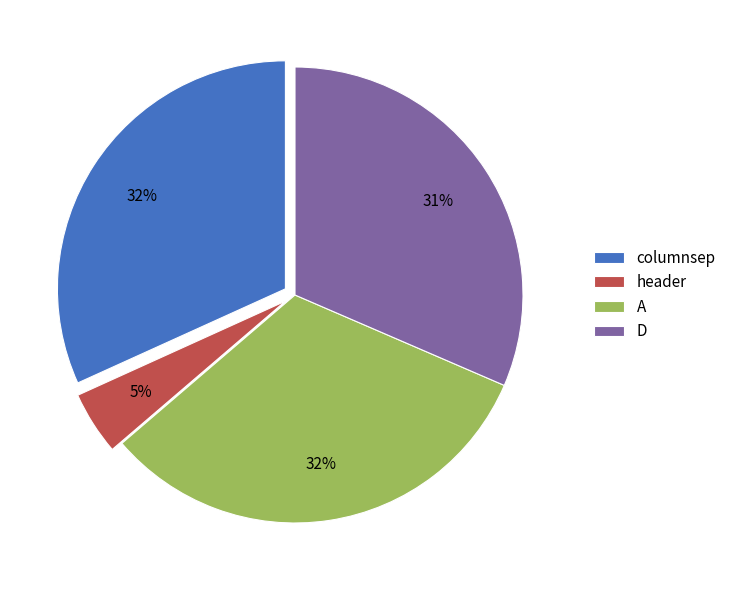

Between D and A, which is larger?

A